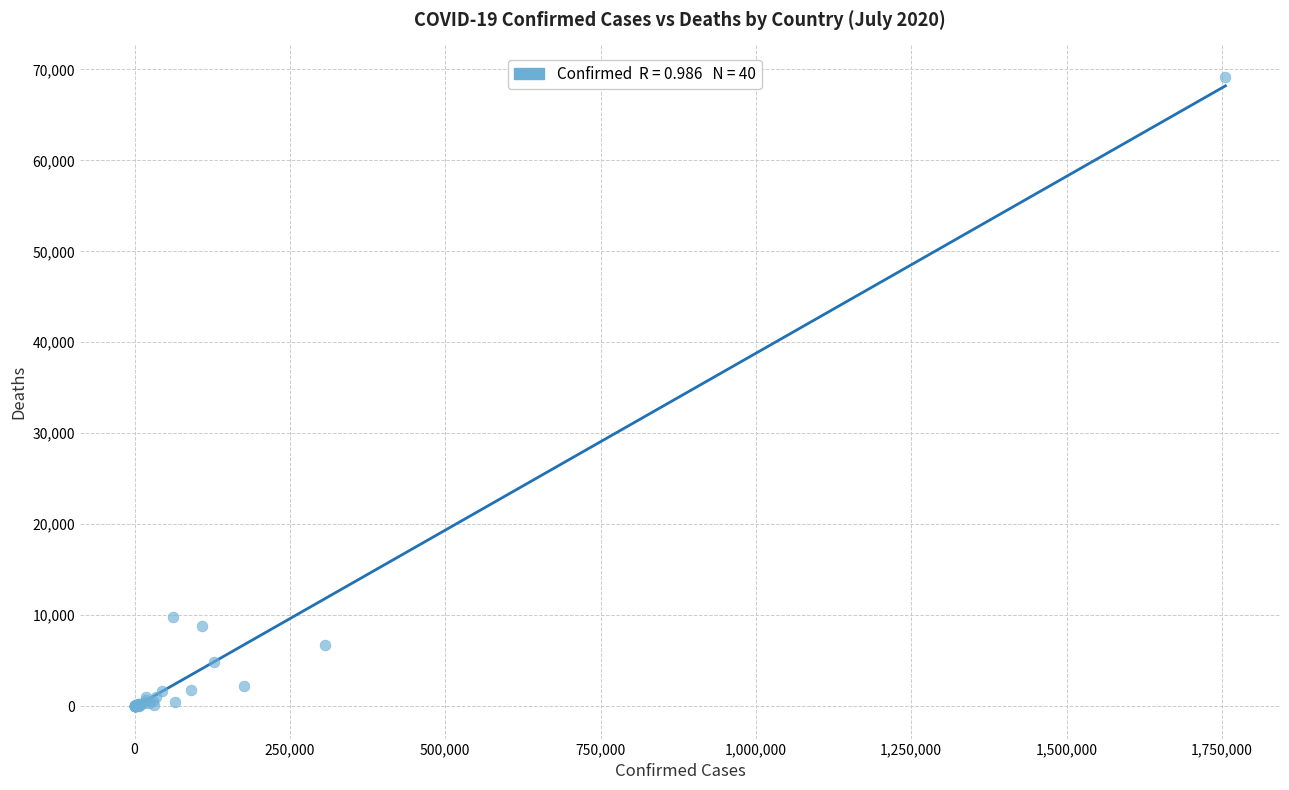

What Y value in the scatter plot is closest to 34592?

9778